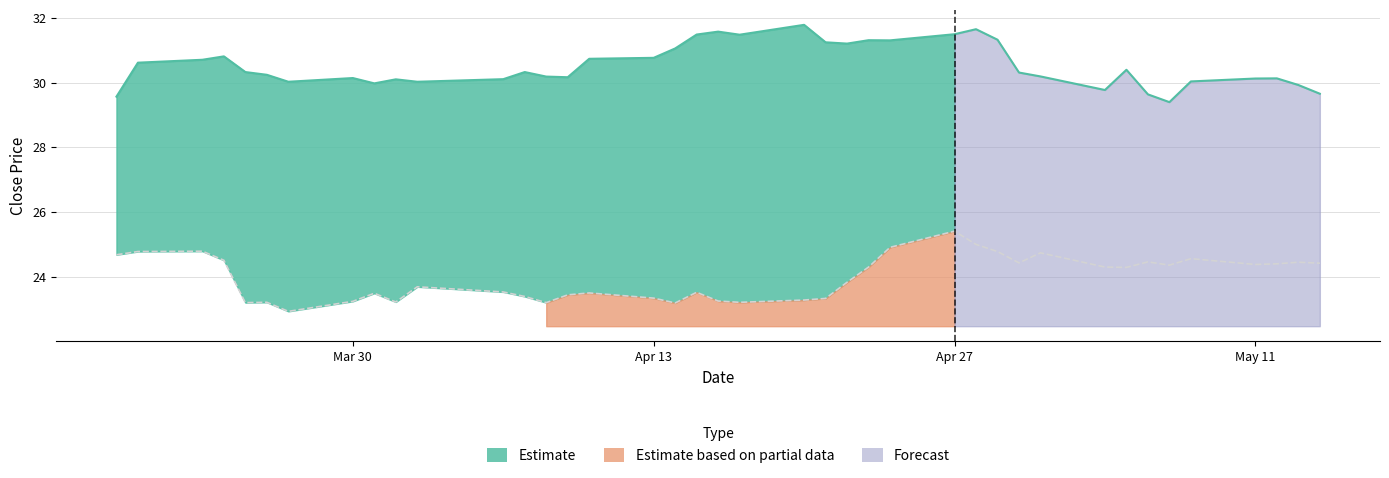

What is the greatest value displayed?

31.8